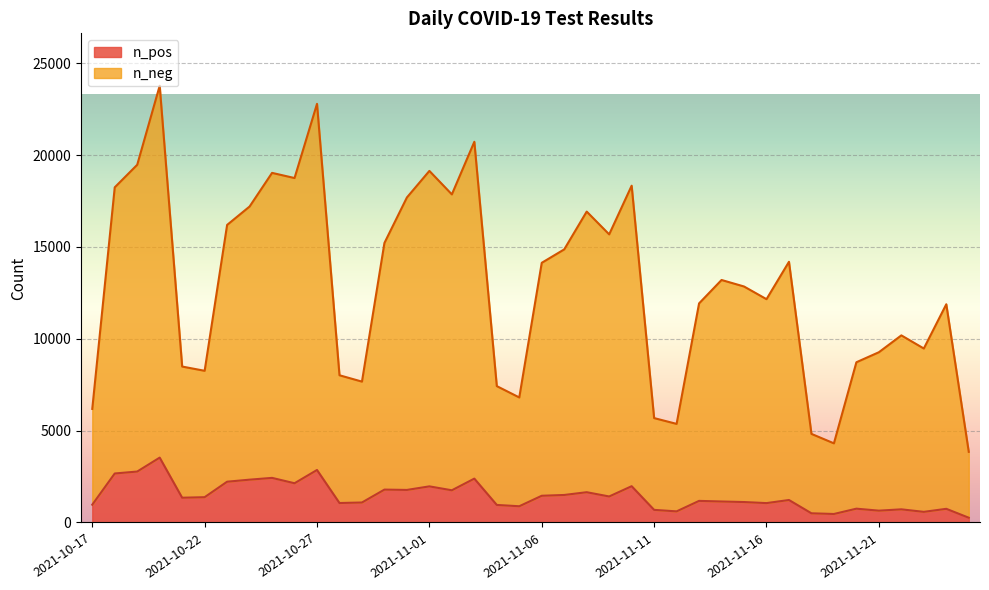

What is the sum of the n_pos values at 2021-10-27 and 2021-10-17?

3826